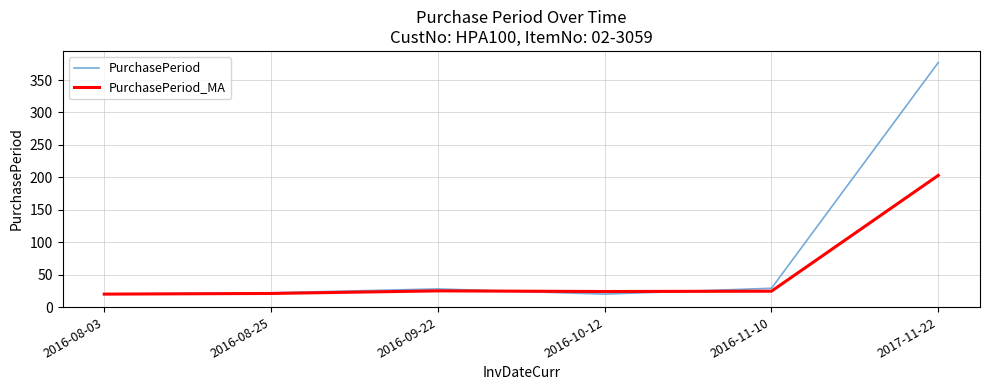

Does the chart display data point markers on the line(s)?

No